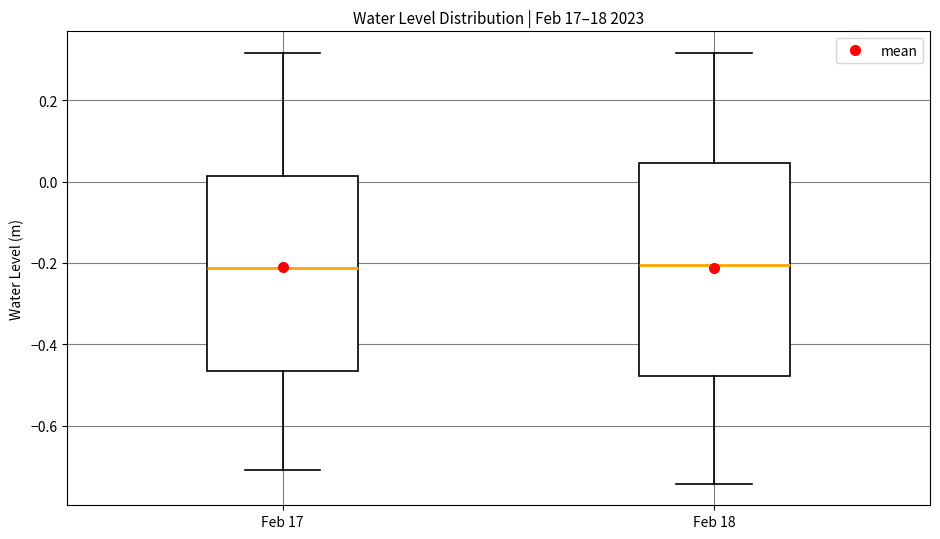

Reading left to right, transcribe this box plot: for each box, give where its median line is, the range the box spans, and where its two whiskers end, as read against the y-axis. The values are not printed on the chart, so give them approximately, as read against the axis.

Feb 17: median -0.22, box -0.46 to 0.02, whiskers -0.70 to 0.32
Feb 18: median -0.20, box -0.48 to 0.04, whiskers -0.74 to 0.32